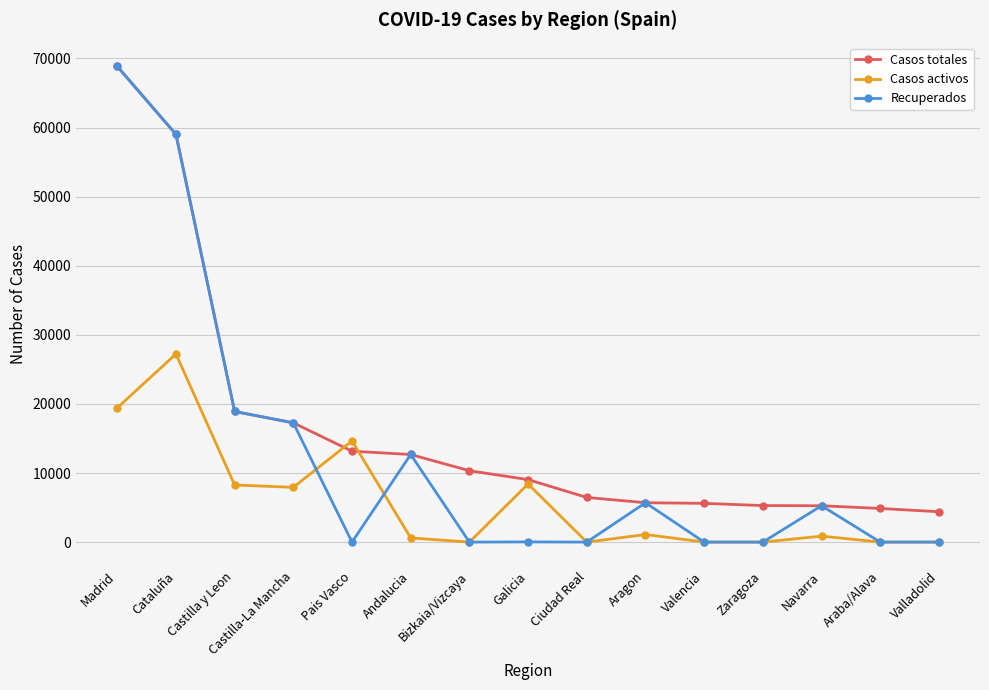

How many times do Casos totales and Casos activos cross each other?

2